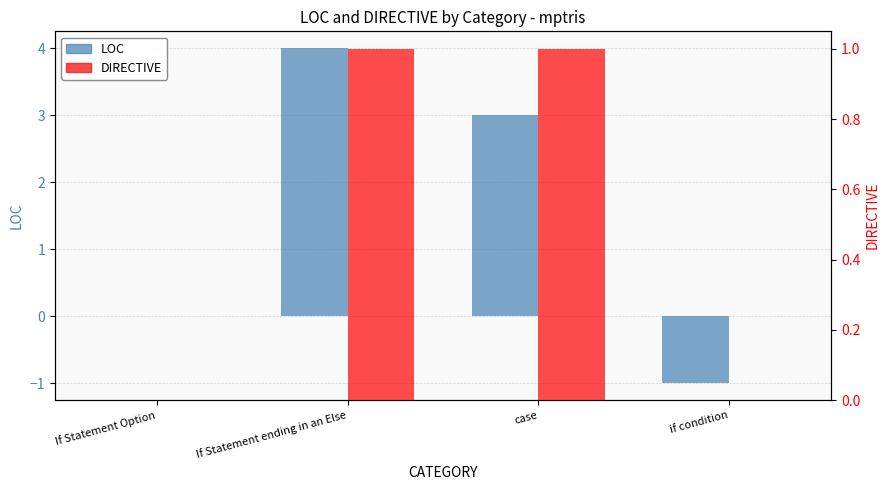

What is the sum of the DIRECTIVE values at case and If Statement ending in an Else?

2